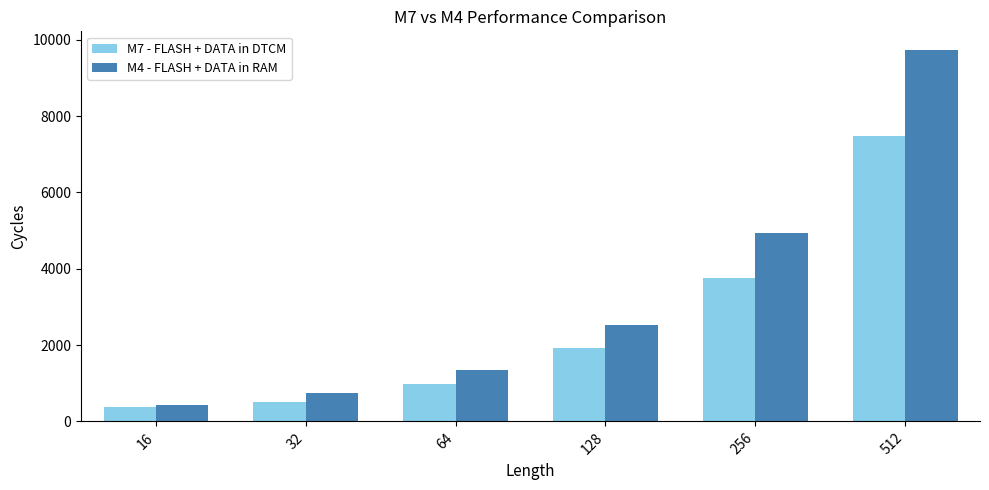

True or false: M4 - FLASH + DATA in RAM has a value of 734 at 32.

True